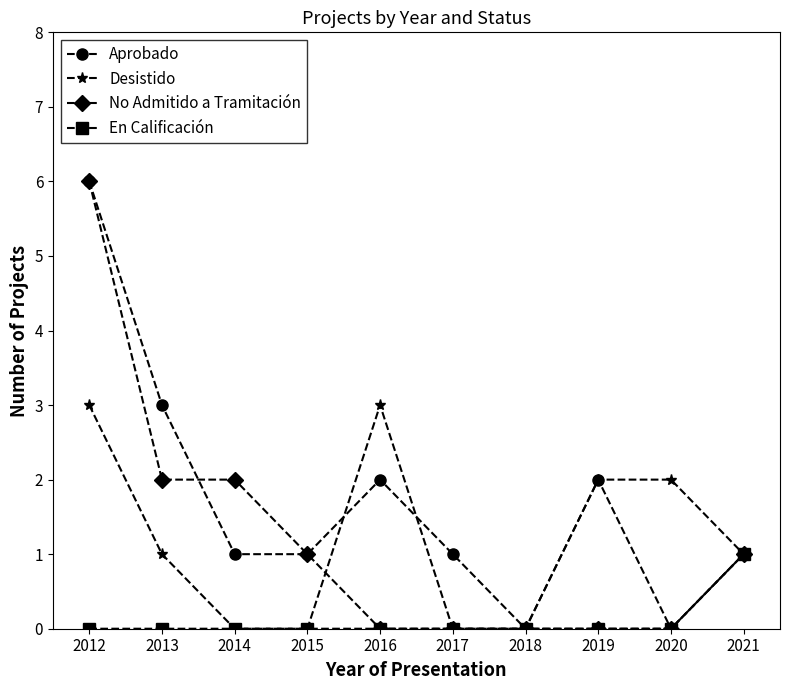

Where does the Desistido series first go above 1?

2012